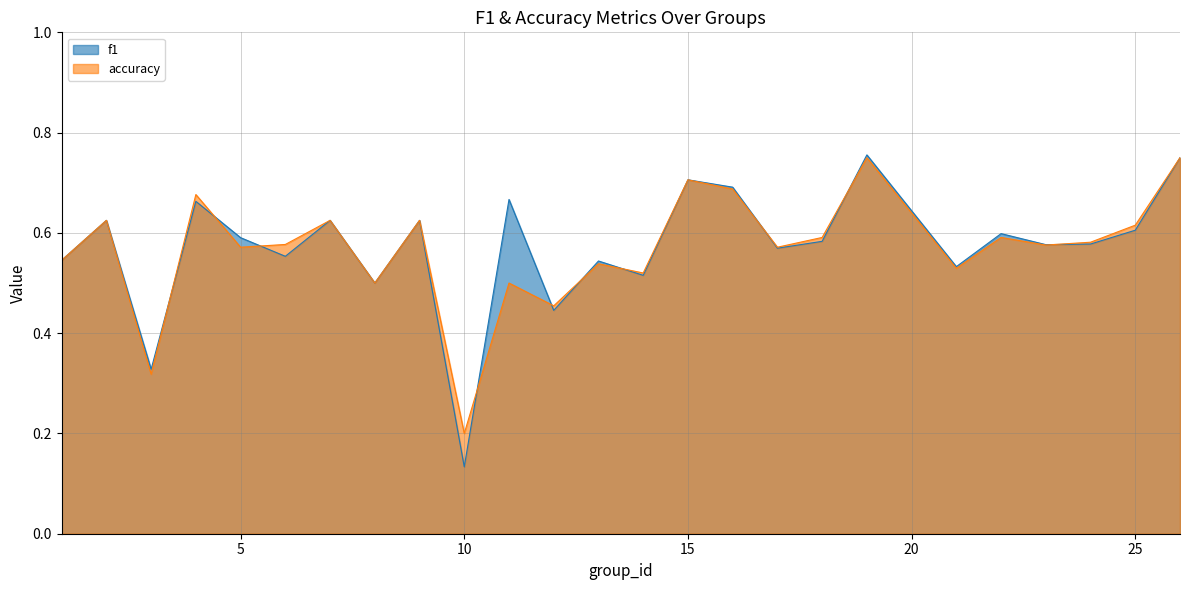

Which series has the widest spread of values?

f1